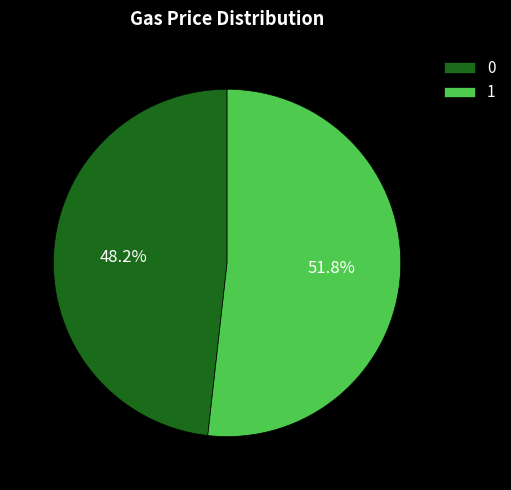

Between 1 and 0, which is larger?

1